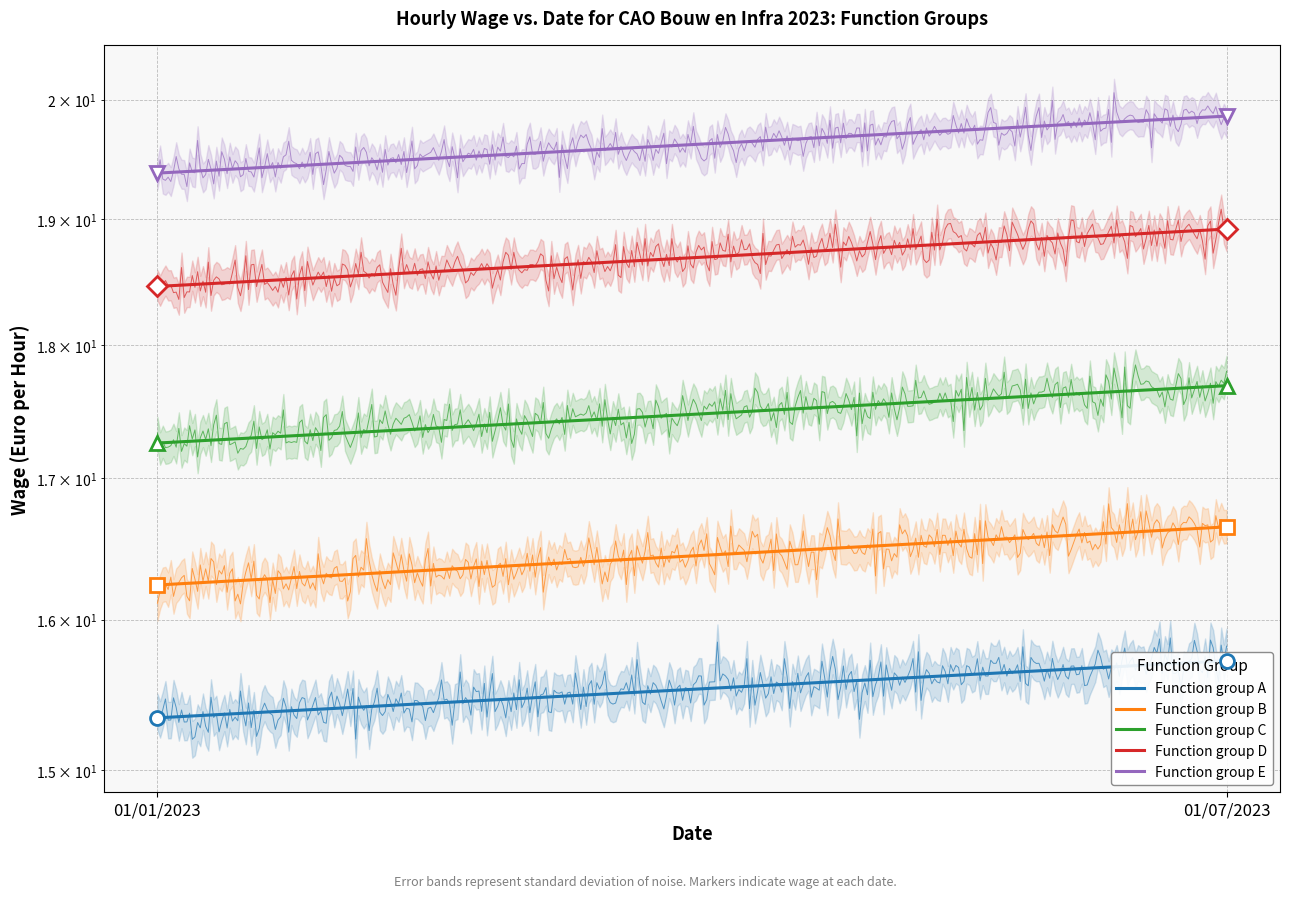

Does the chart display data point markers on the line(s)?

No